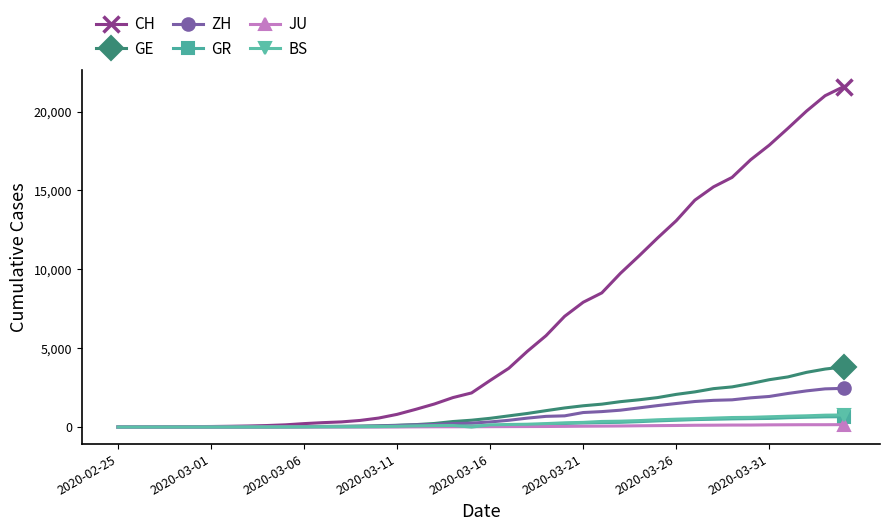

Which series has the largest total across all categories?

CH